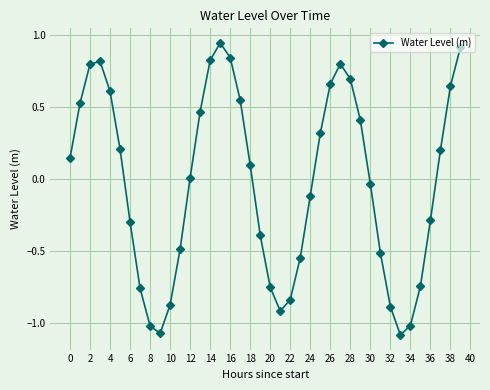

What is the value of the 26th point from the left?

0.3